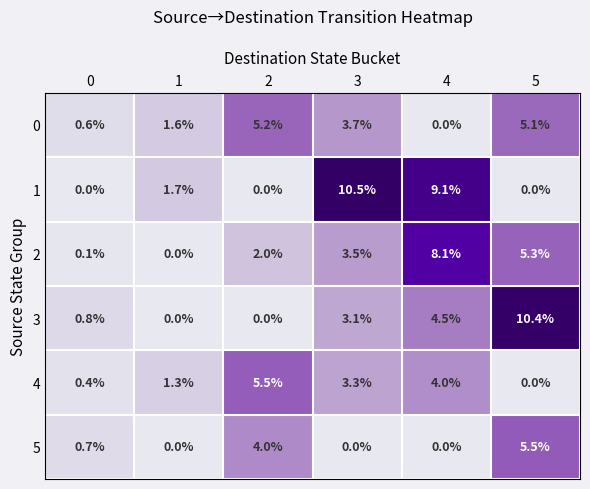

The 1 series shows 4.2 at 0. True or false?

False